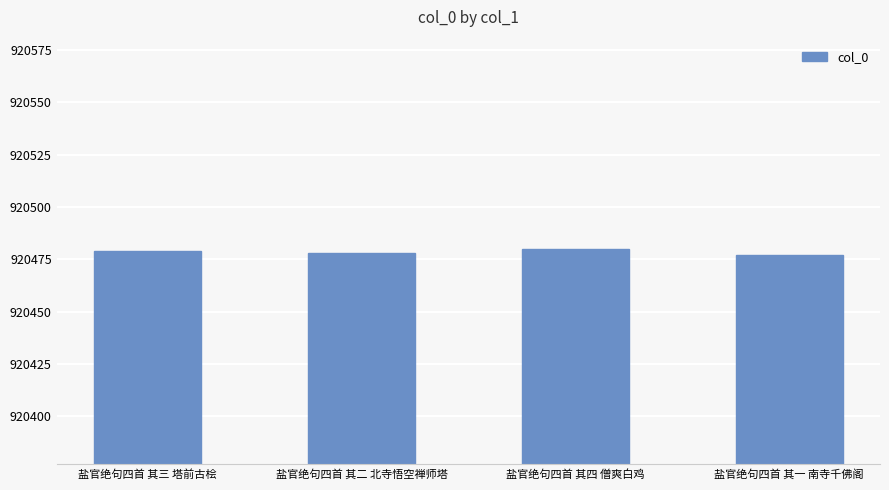

Reading left to right, transcribe all the data shown in this chart.

920479	920478	920480	920477